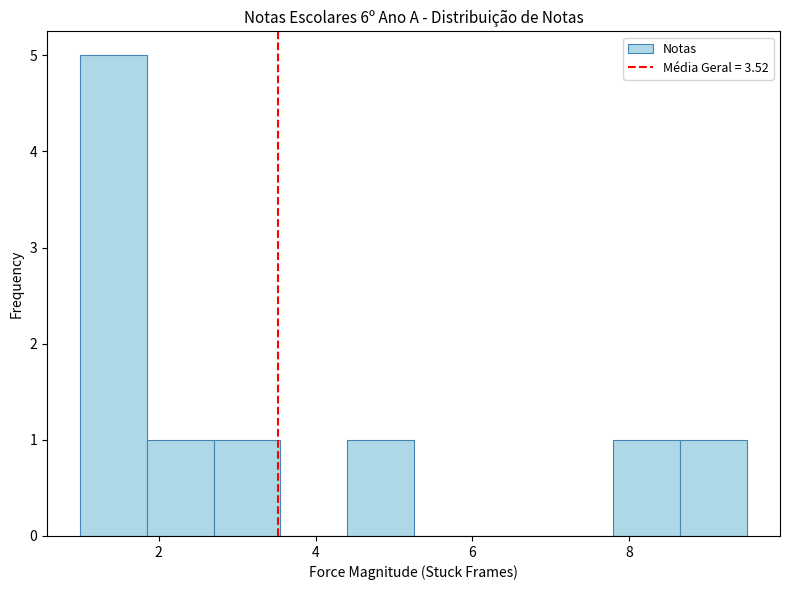

What is the height of the bar covering 7.80 to 8.65 on the x-axis? Neither the bar edges nor the heights are printed on the chart, so give them approximately, as read against the axes.

1